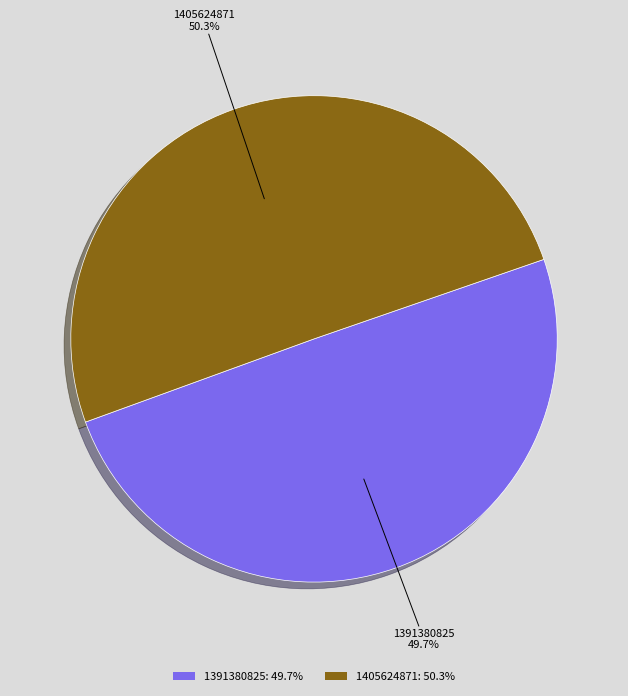

Combined, do 1405624871 and 1391380825 account for over 50%?

Yes